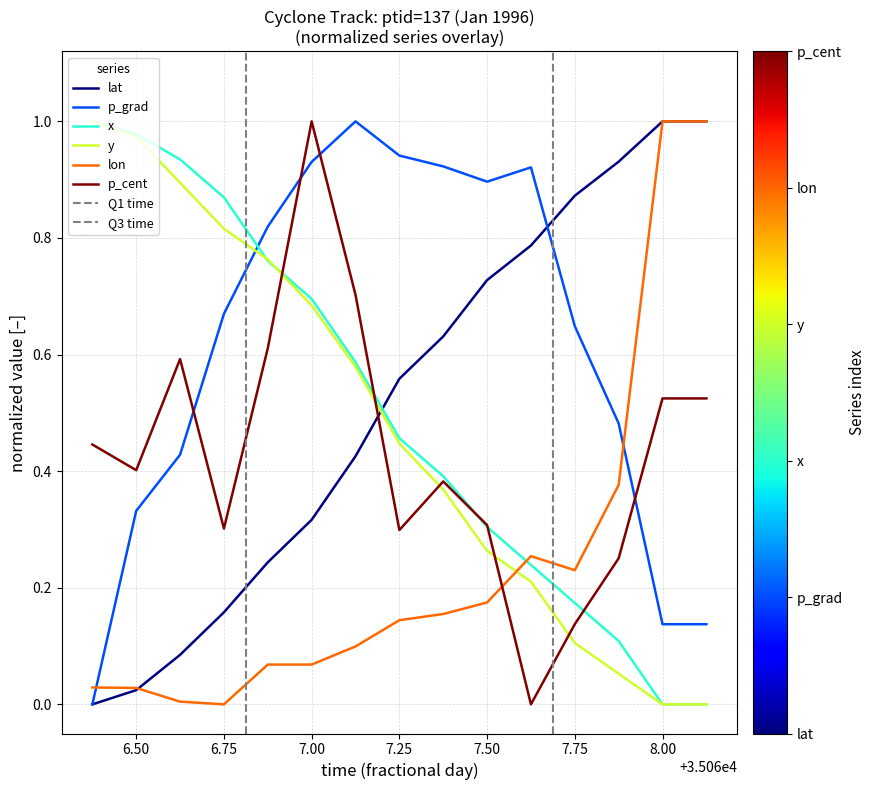

List the series in order of their peak value, highest first.

lat, p_grad, x, y, lon, p_cent